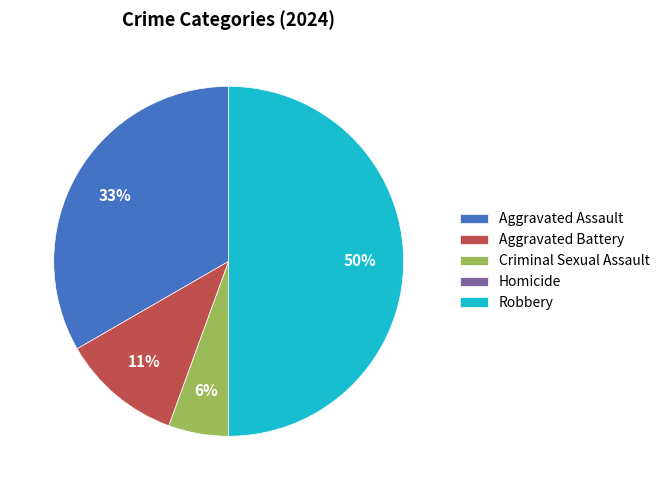

What is the ratio of the value at Aggravated Battery to the value at Aggravated Assault?

0.3